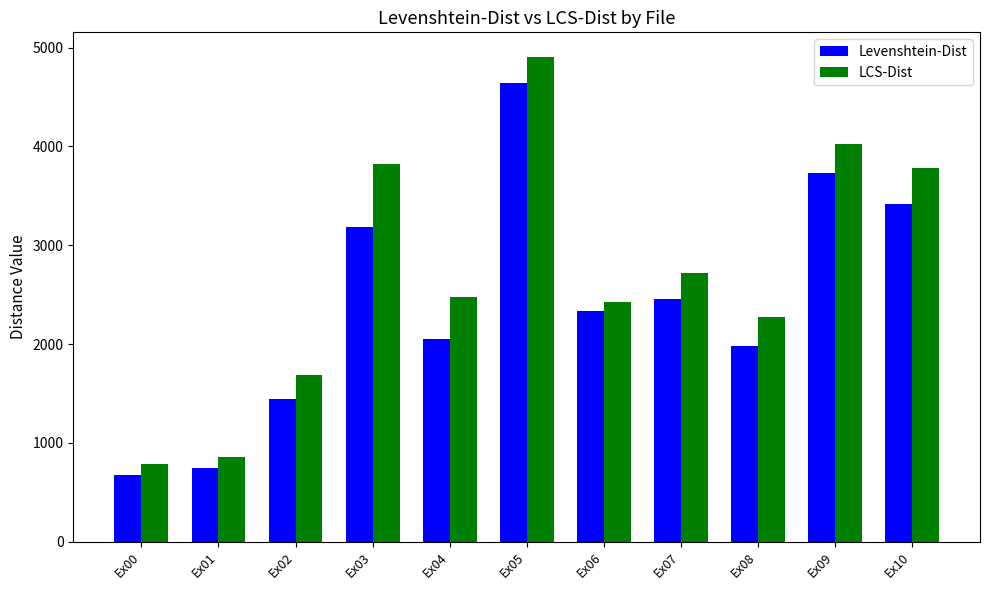

True or false: Levenshtein-Dist has a value of 1441 at Ex02.

True